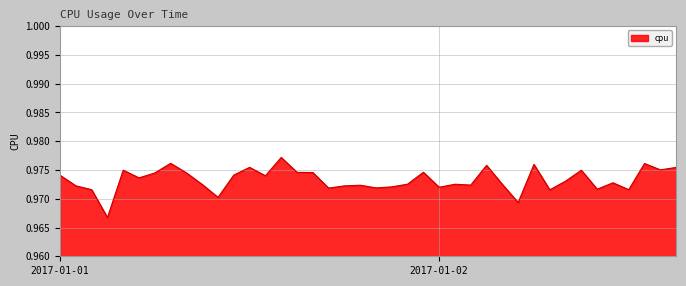

Does the chart have visible grid lines?

Yes